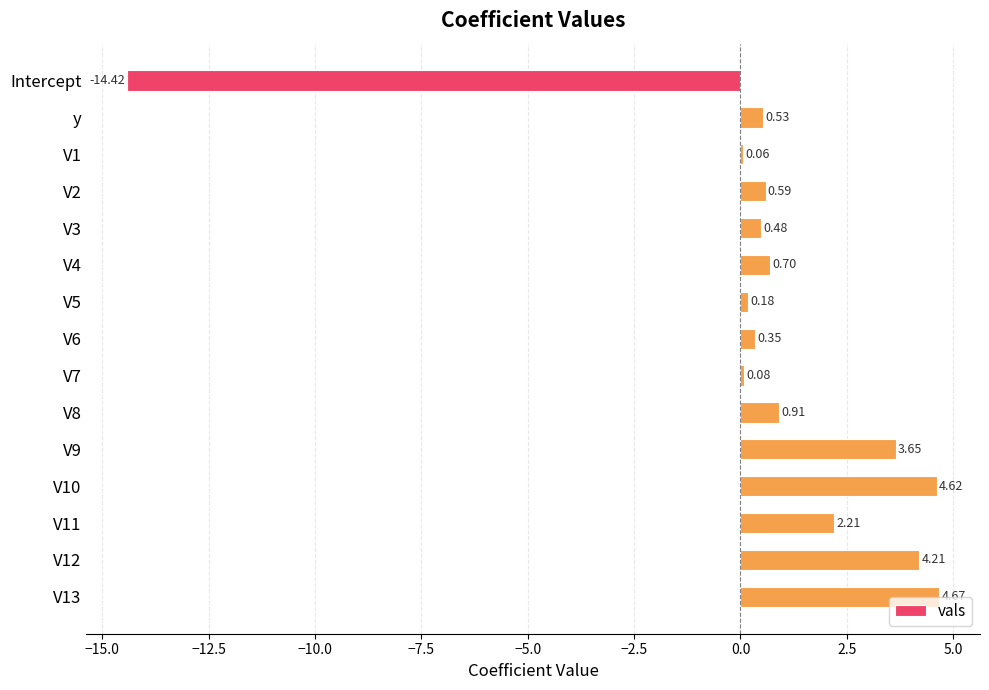

What is the sum of all values?

8.8